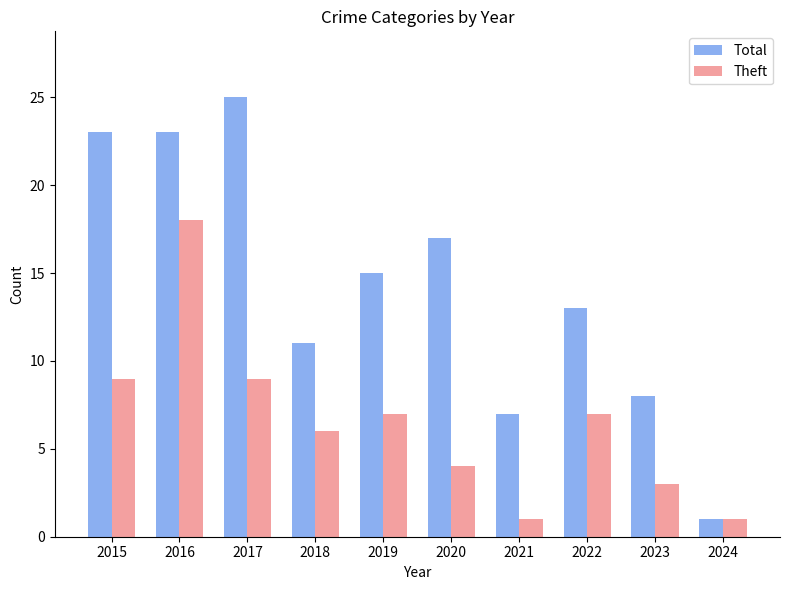

At which label does Total first exceed 15?

2015